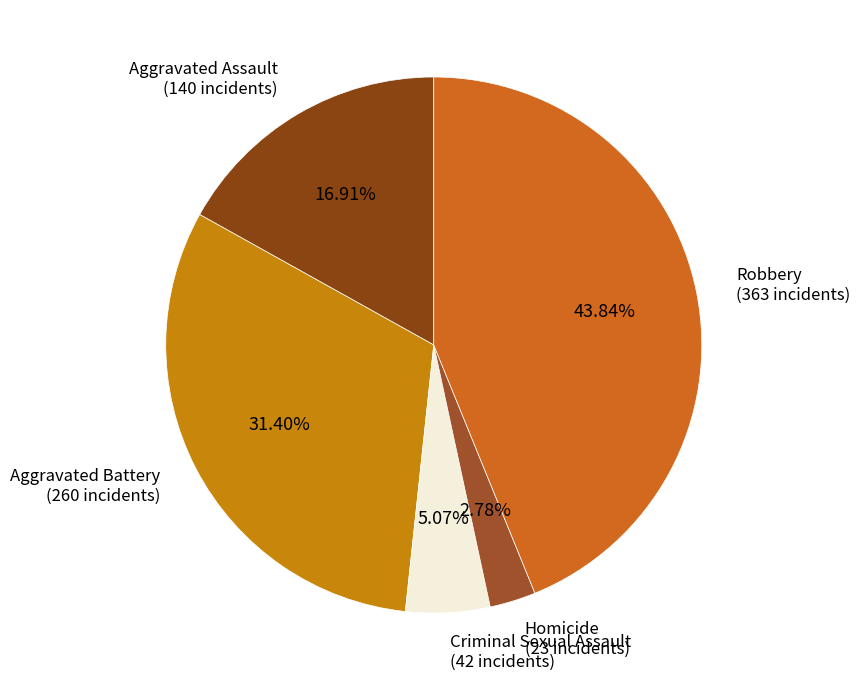

Count the number of slices in the pie.

5